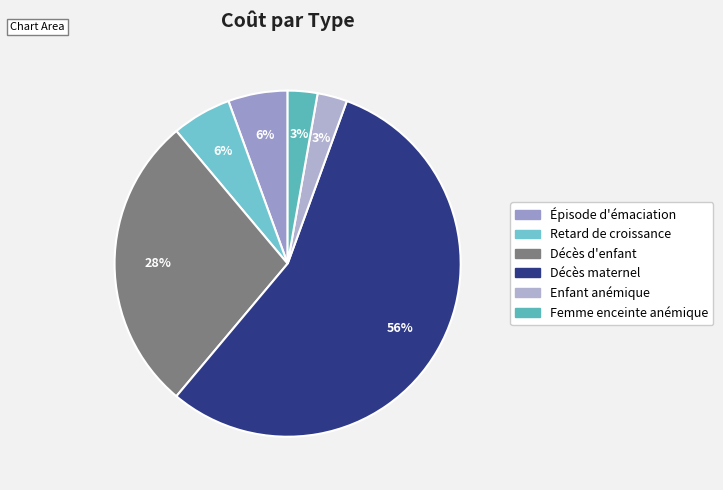

What is the majority slice?

Décès maternel